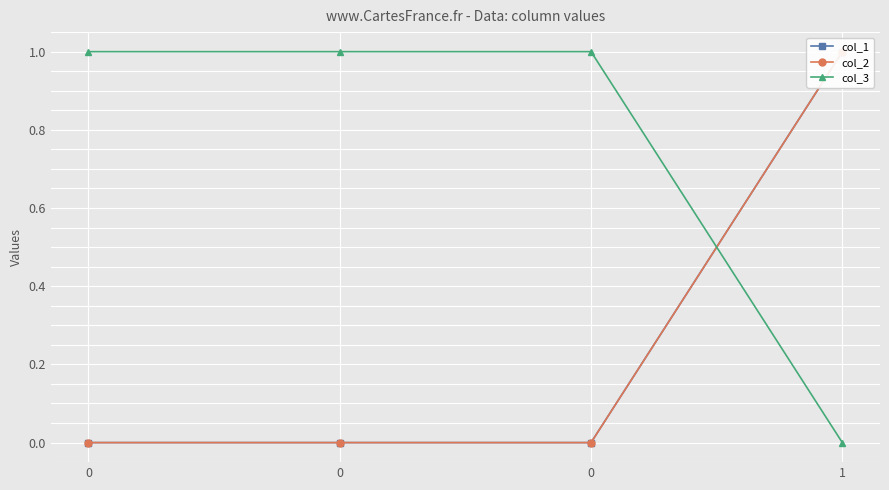

How many values in col_1 are above zero?

1